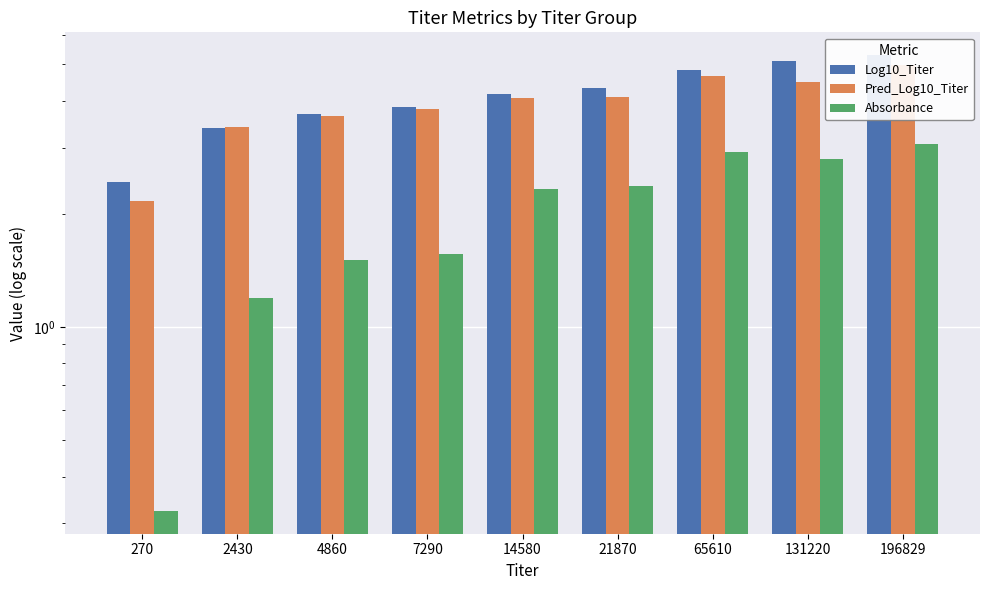

How many series are shown in this chart?

3